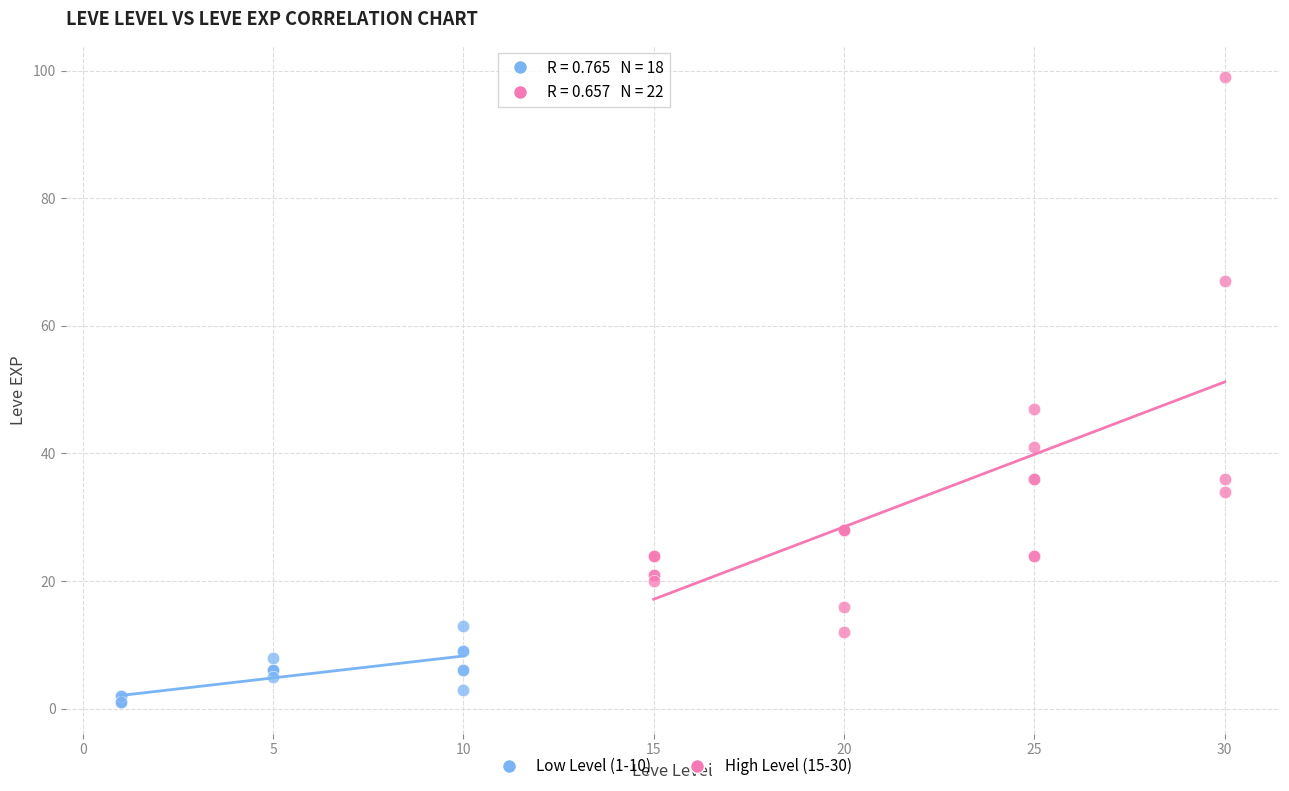

Which series reaches the minimum Y coordinate?

Low Level (1-10)